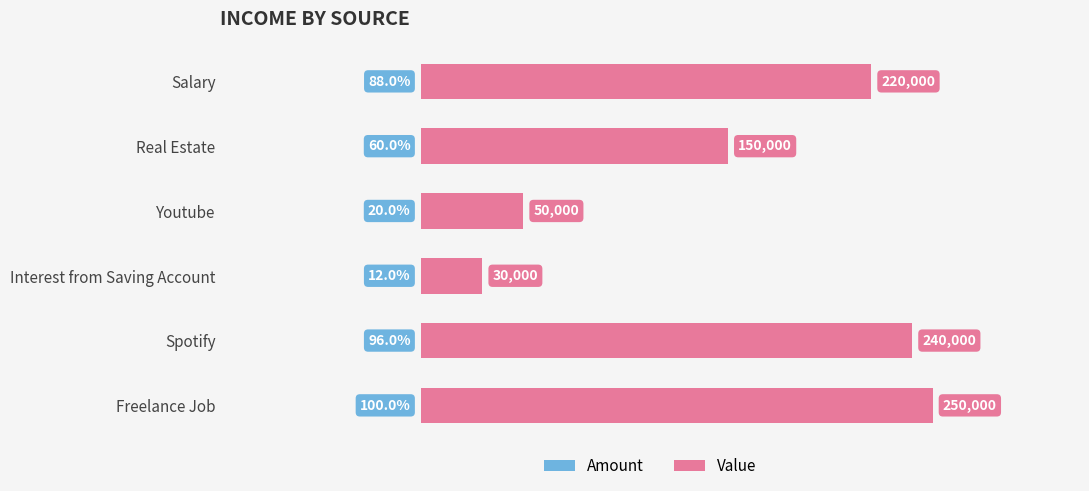

What value does the data have at Youtube?

50000